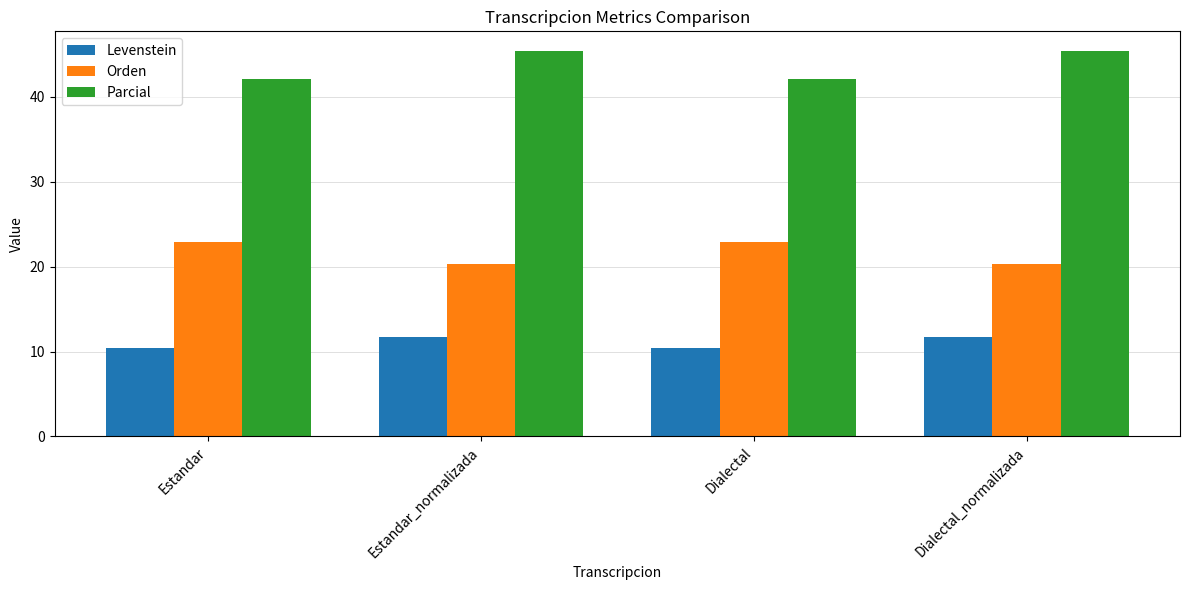

Does the chart contain stacked bars?

No